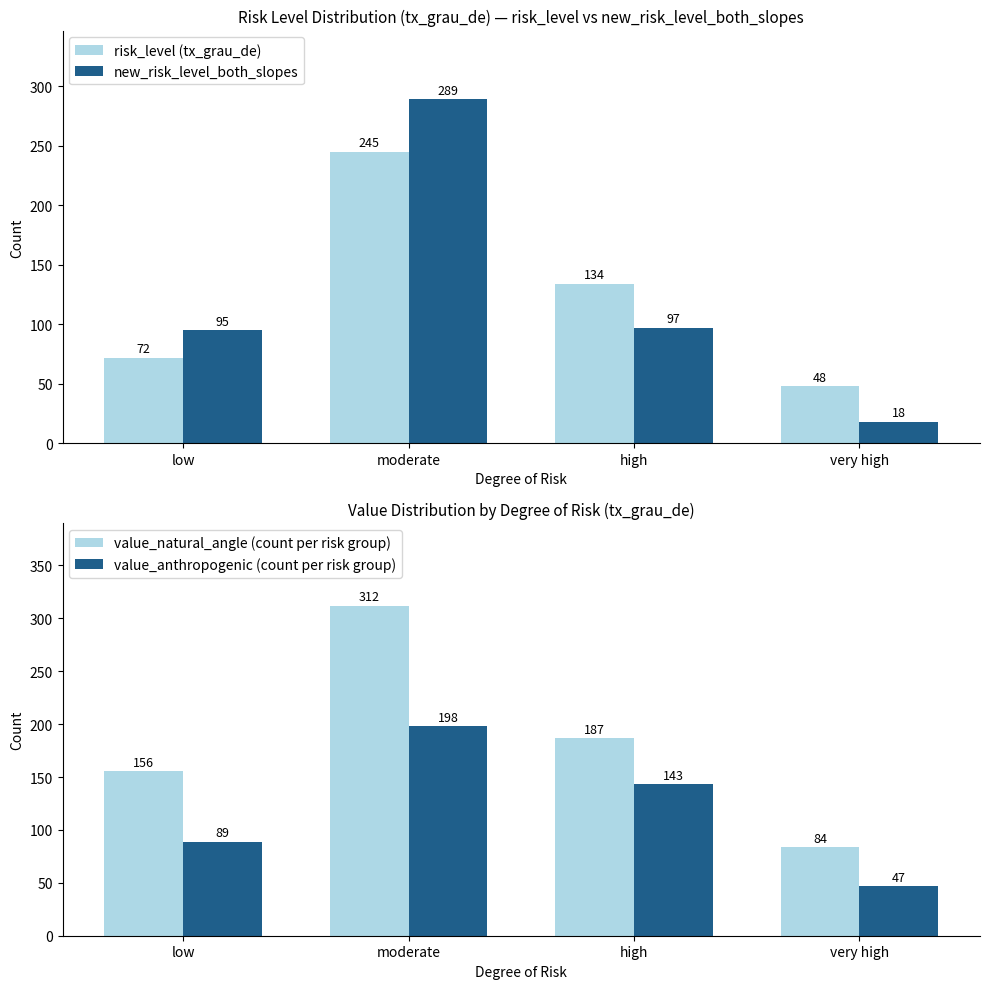

The risk_level (tx_grau_de) series shows 227 at high. True or false?

False